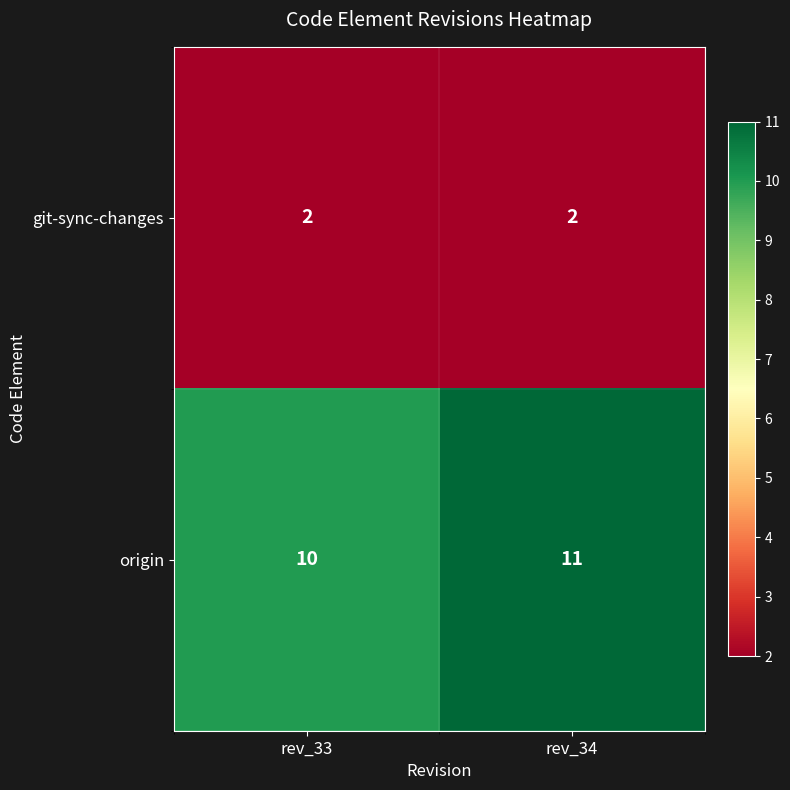

List the series in order of their peak value, highest first.

origin, git-sync-changes